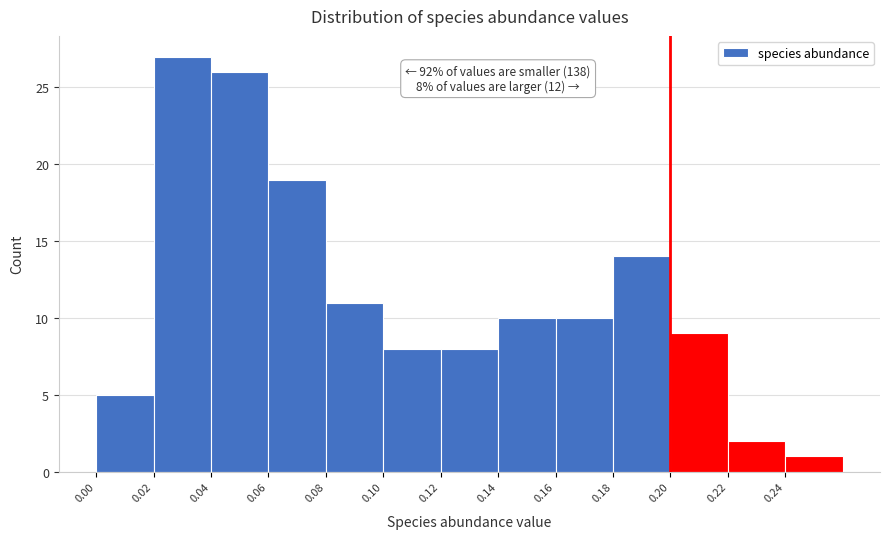

Over which range of the x-axis is the bar tallest?

0.02 to 0.04